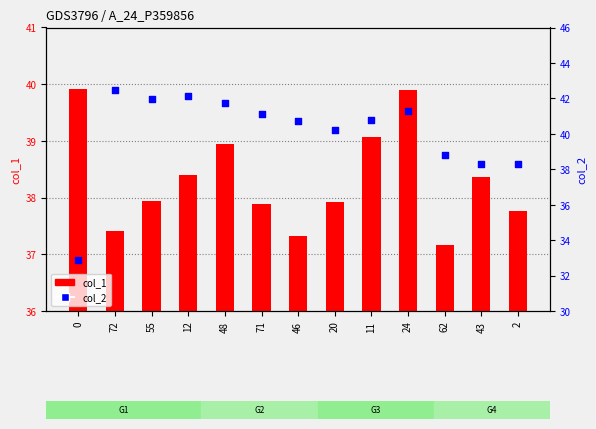

Which series has the largest total across all categories?

col_2